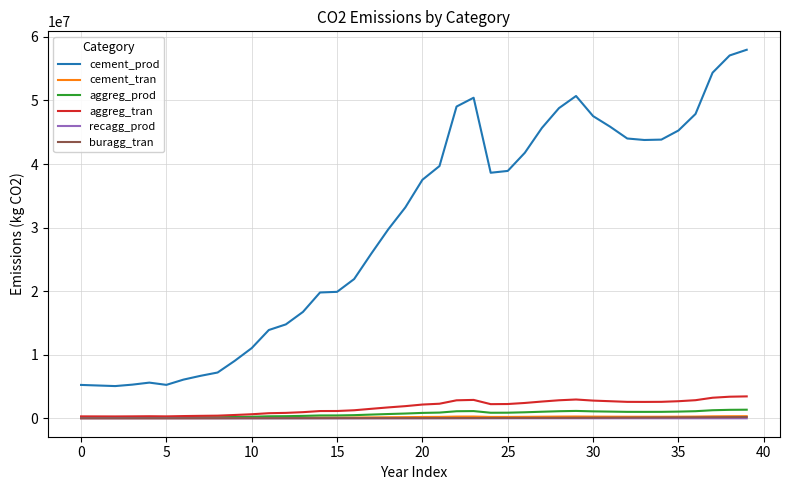

What is the difference between the second highest and minimum values in the aggreg_tran series?

3103866.5